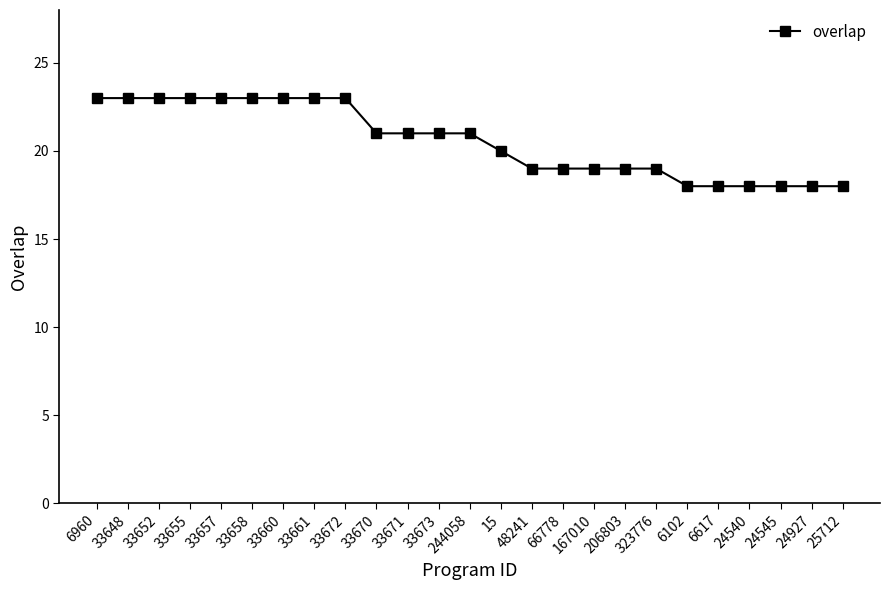

What is the minimum value shown in the chart?

18